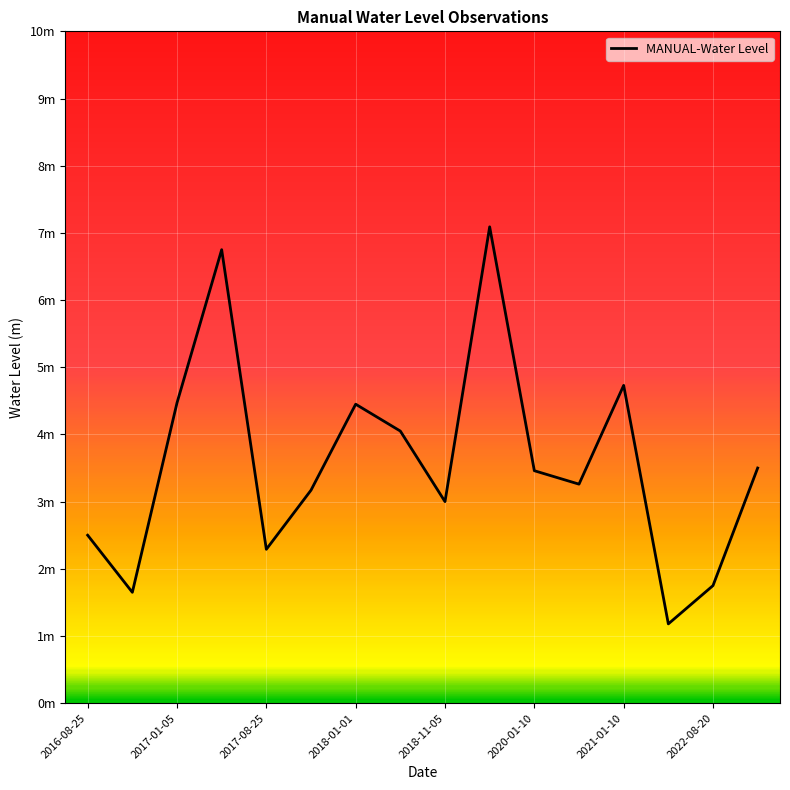

List the labels in order of value, largest first.

2019-08-20, 2017-05-15, 2021-01-10, 2017-01-05, 2018-01-01, 2018-05-20, 2022-11-01, 2020-01-10, 2020-11-30, 2017-11-05, 2018-11-05, 2016-08-25, 2017-08-25, 2022-08-20, 2016-11-05, 2021-11-30